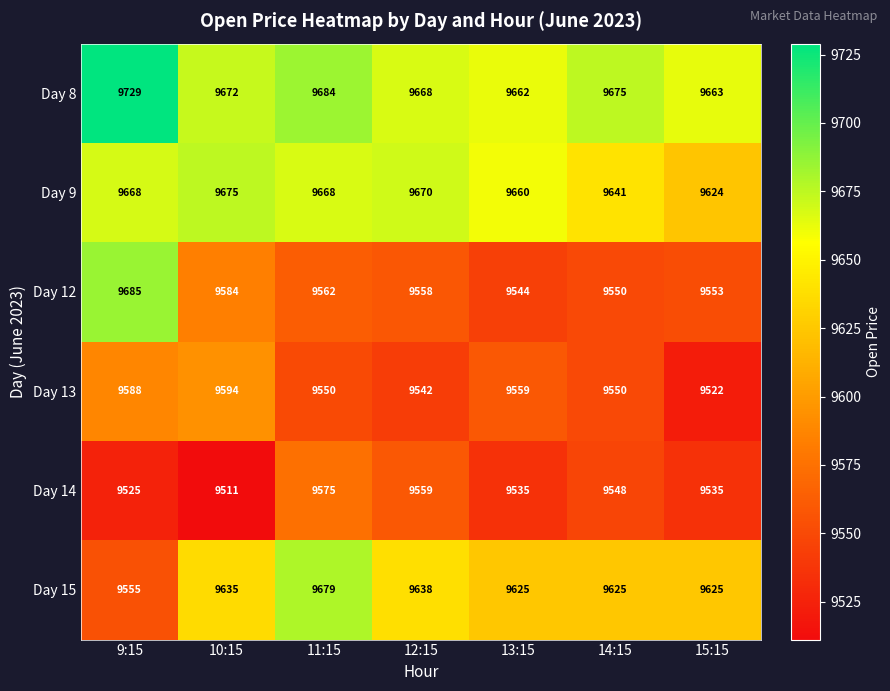

The Day 15 series shows 5131 at 12:15. True or false?

False